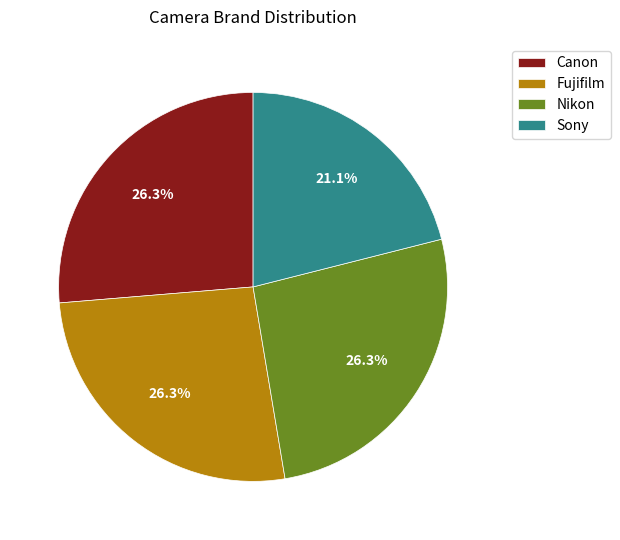

What is the total percentage of Fujifilm and Sony?

47.4%